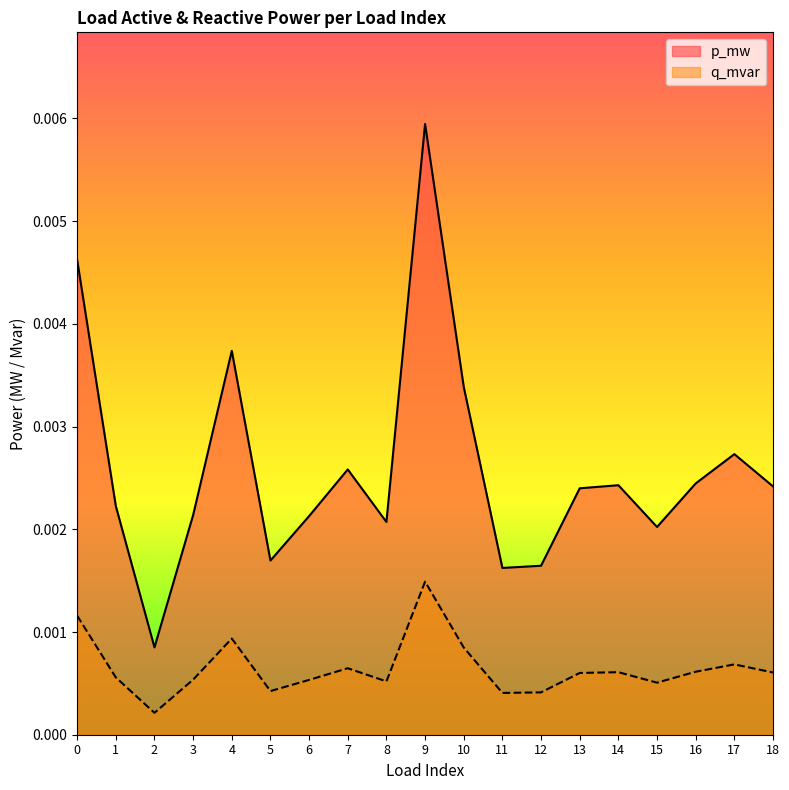

The q_mvar series shows 0.0 at 7. True or false?

True